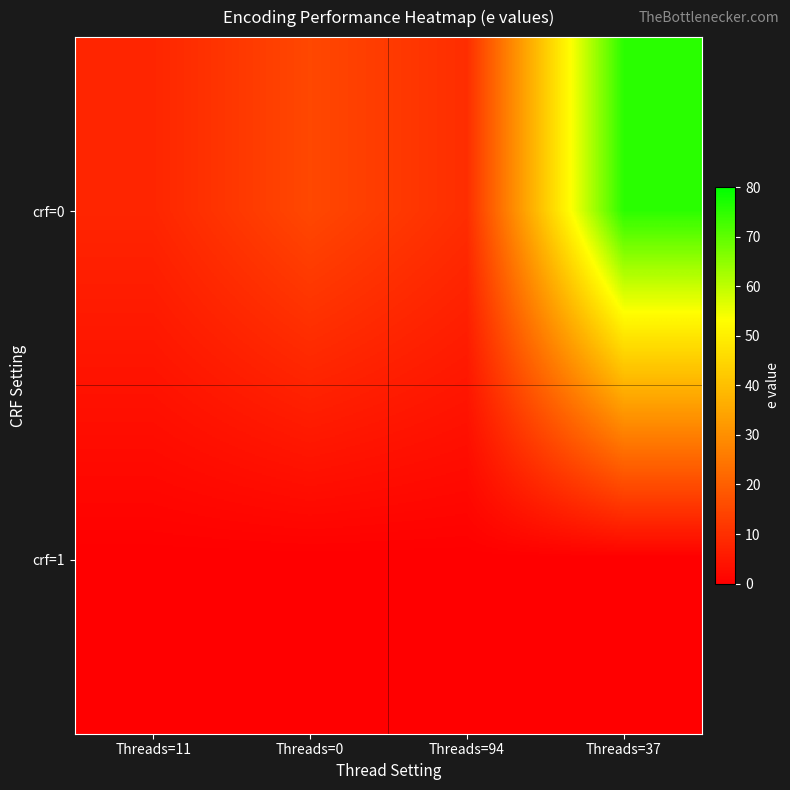

Reading left to right, transcribe all the data shown in this chart.

crf=0: Threads=11=8.0	Threads=0=15.1	Threads=94=9.6	Threads=37=75.4
crf=1: Threads=11=0.0	Threads=0=0.0	Threads=94=0.0	Threads=37=0.0